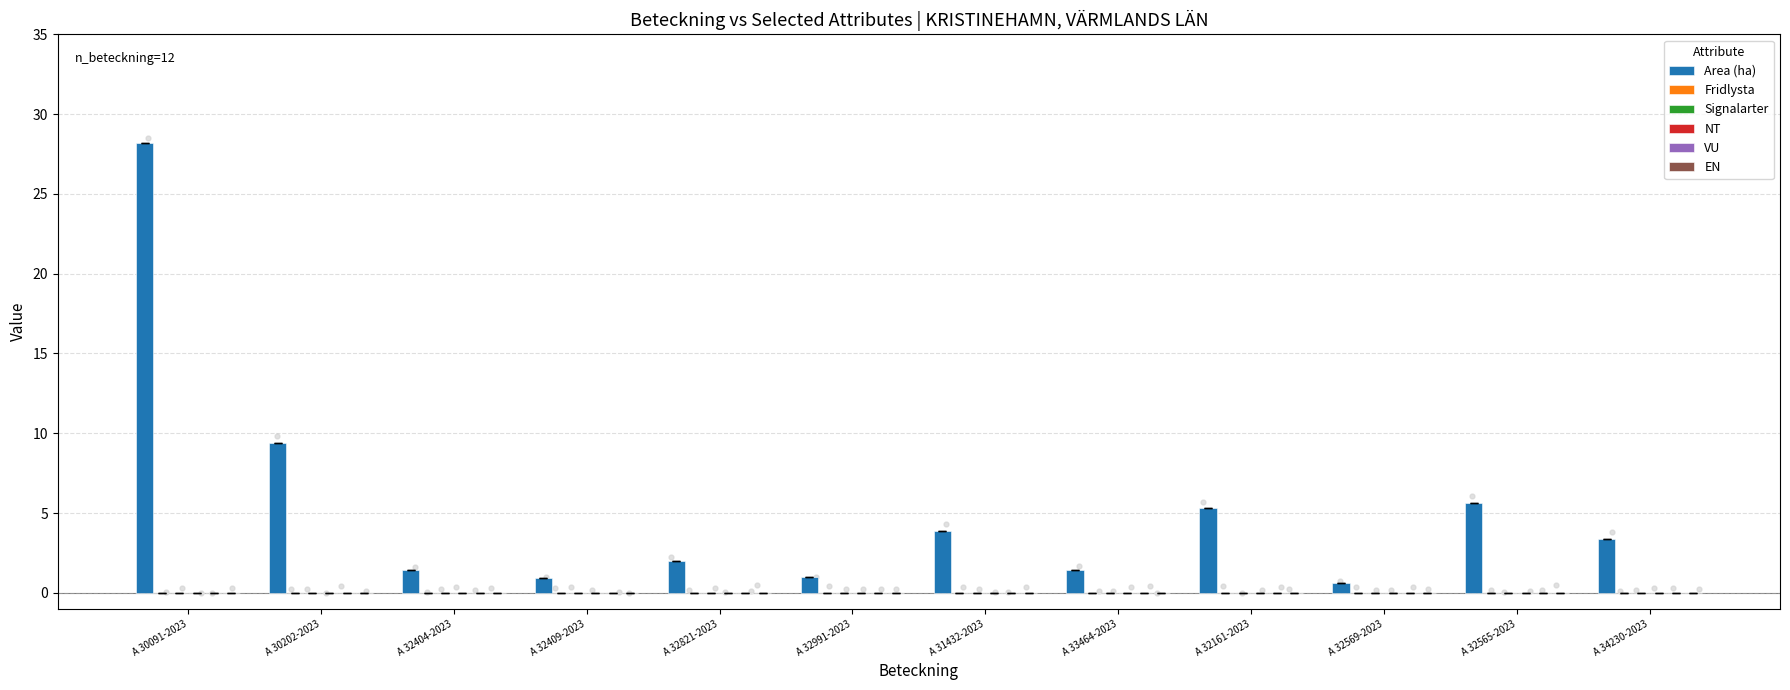

At how many categories does at least one series exceed 0?

12